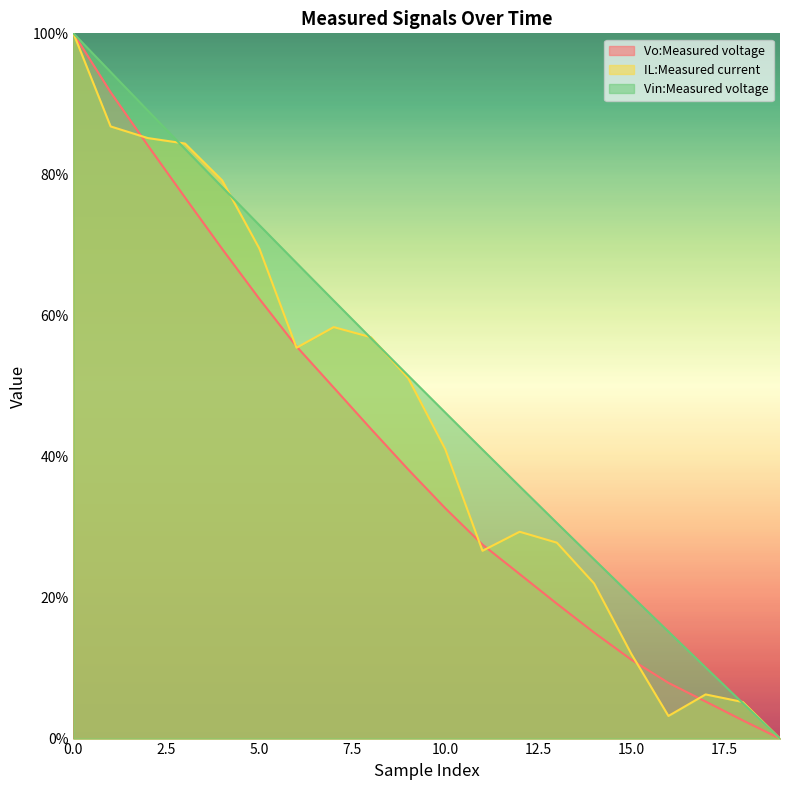

What is the difference between the Vo:Measured voltage values at 9 and 12?

14.8